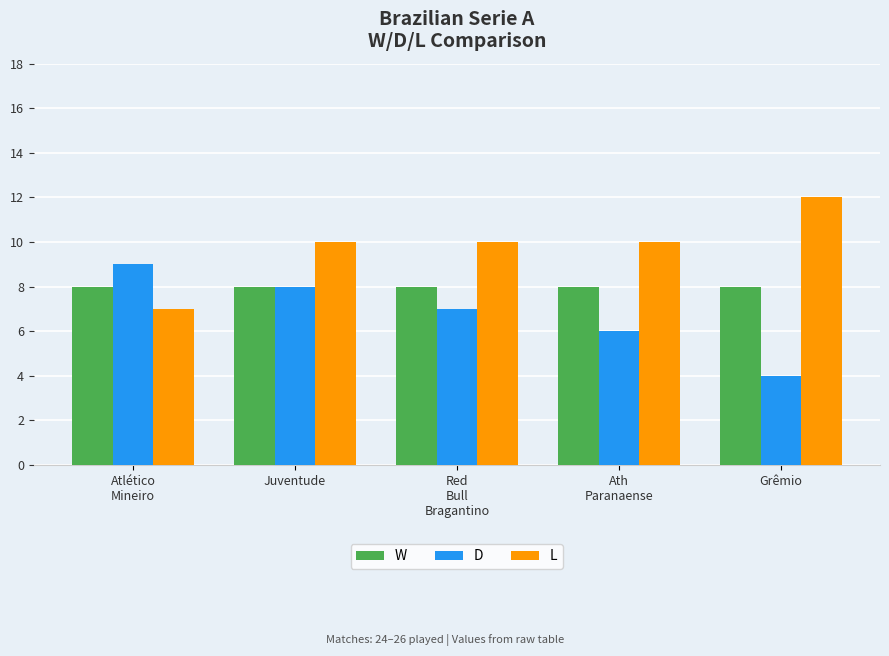

Is it true that W equals 8 at Red
Bull
Bragantino?

True